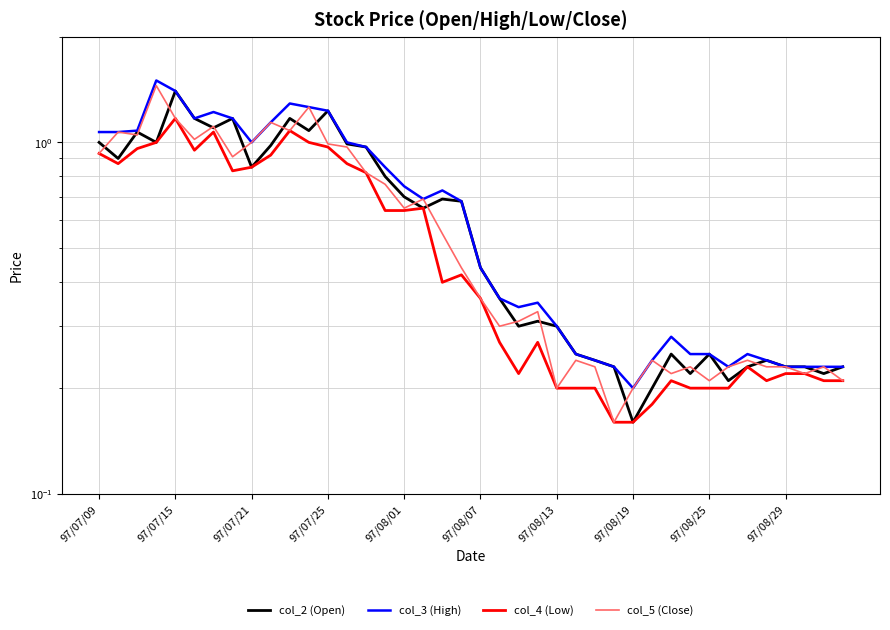

What is the smallest value displayed?

0.2